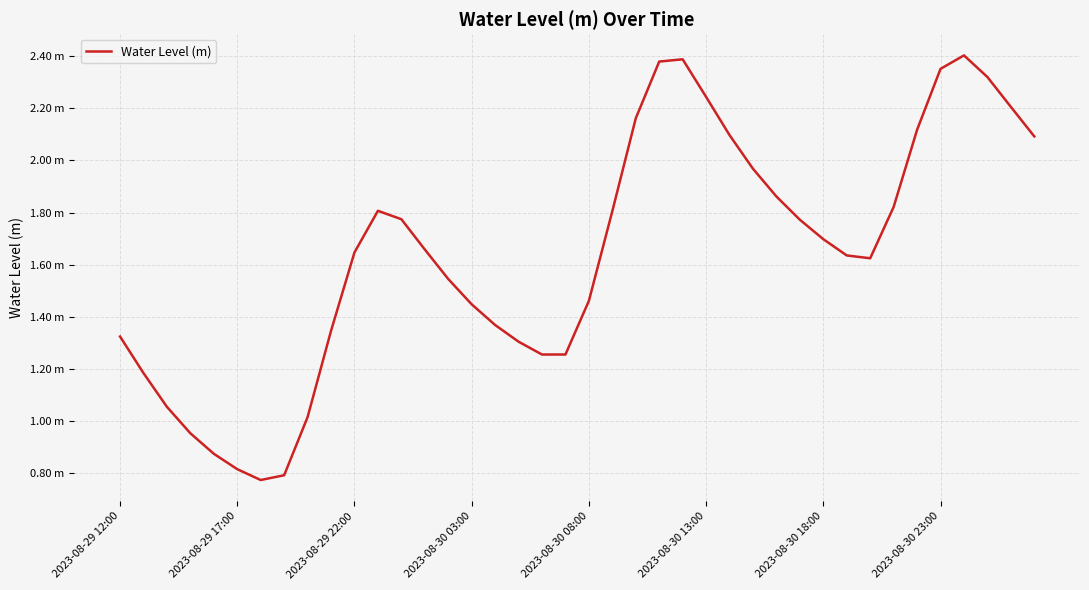

Is this an area chart (filled region under the line)?

No